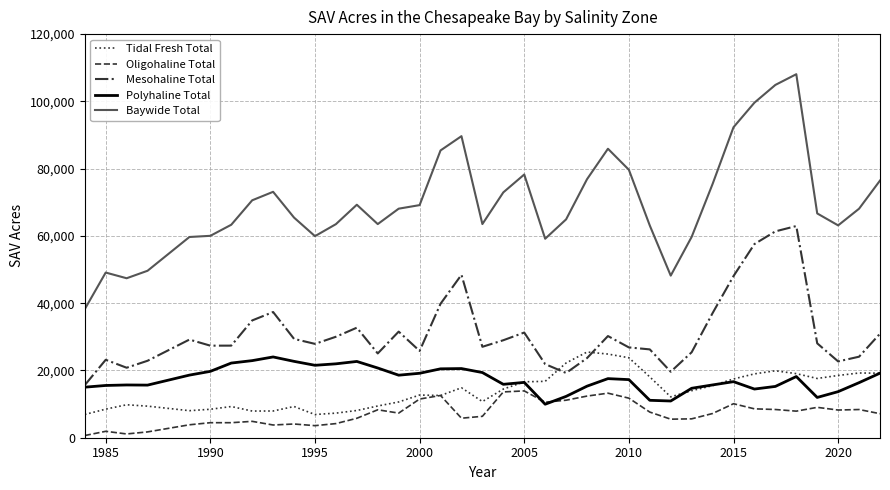

Which series has the largest range (max minus min)?

Baywide Total